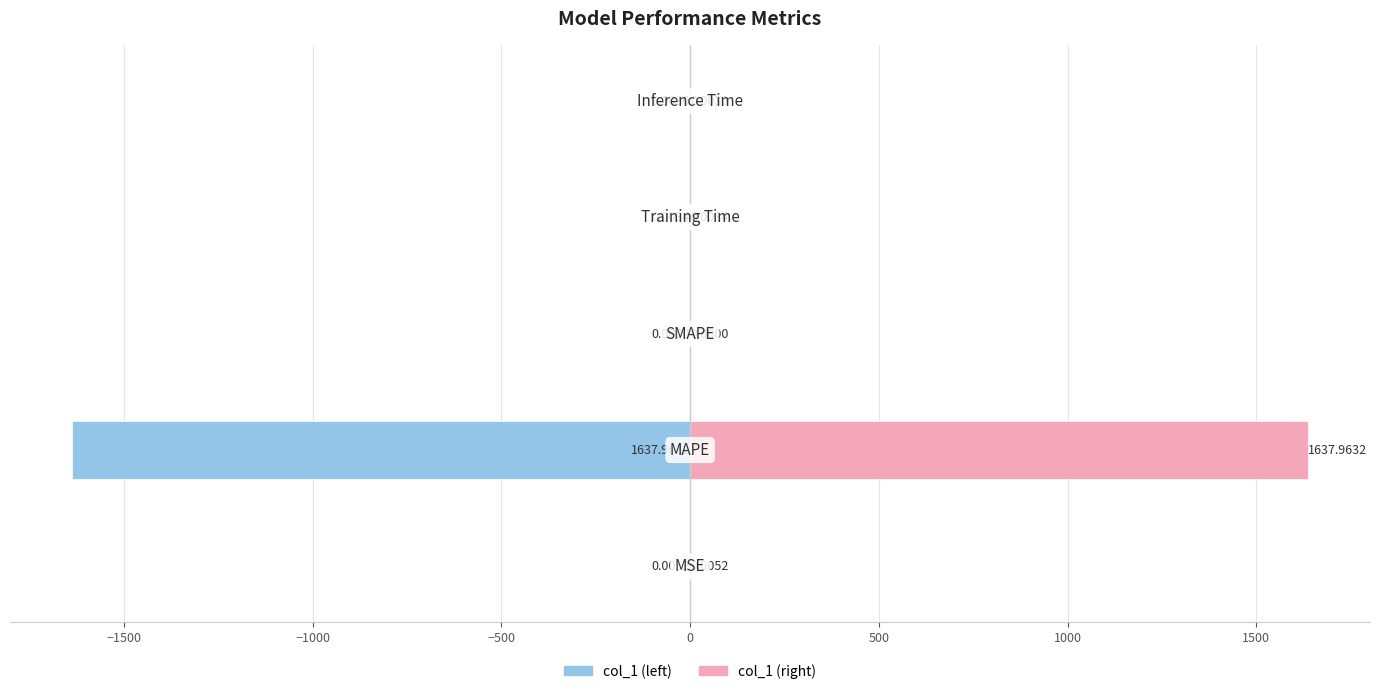

Between −1000 and −2000, which is larger?

−1000